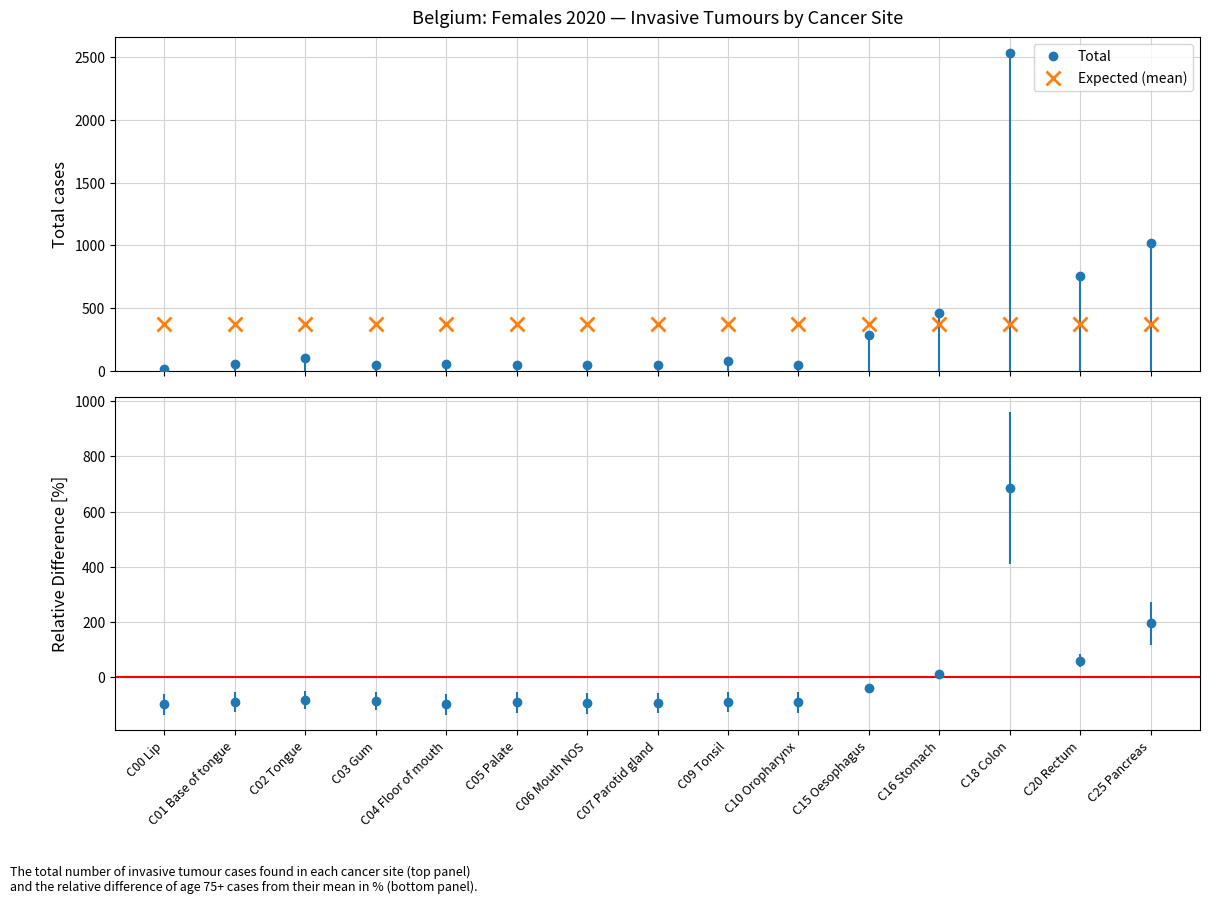

What is the label of the 9th point from the right?

C06 Mouth NOS